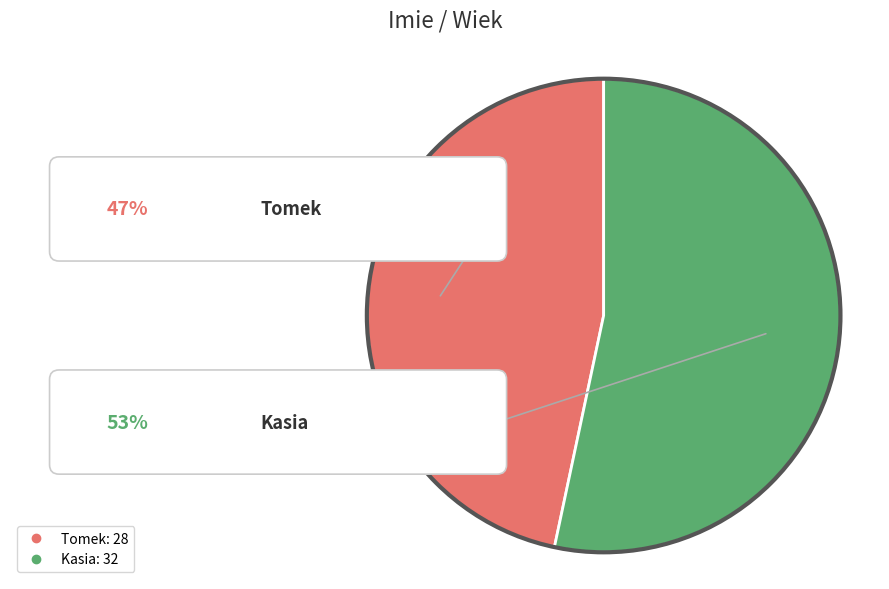

Which slice is the largest?

Kasia